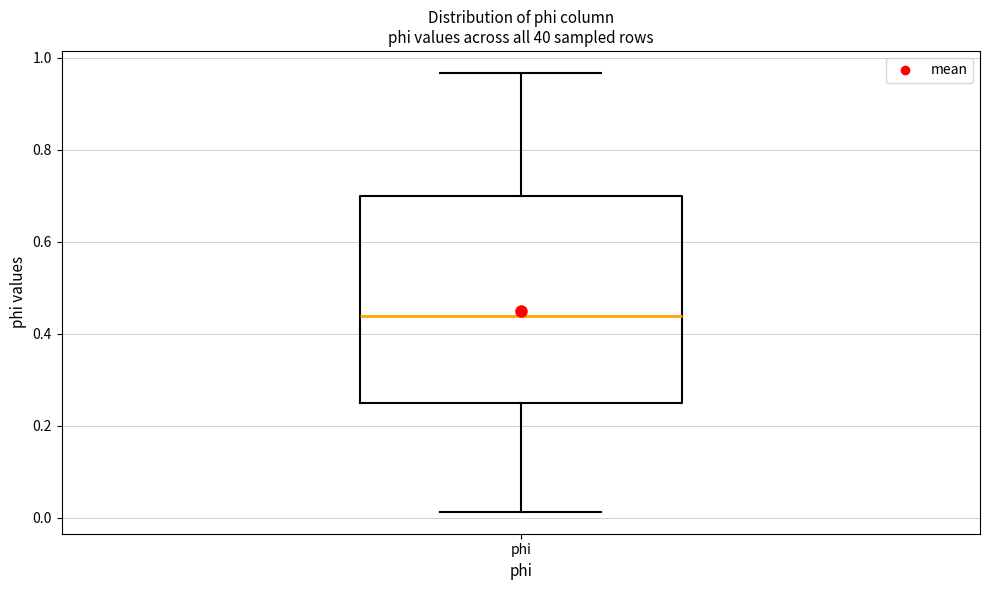

Transcribe this box plot: give where the median line is, the range the box spans, and where the two whiskers end, as read against the y-axis. The values are not printed on the chart, so give them approximately, as read against the axis.

median 0.44, box 0.24 to 0.70, whiskers 0.02 to 0.96